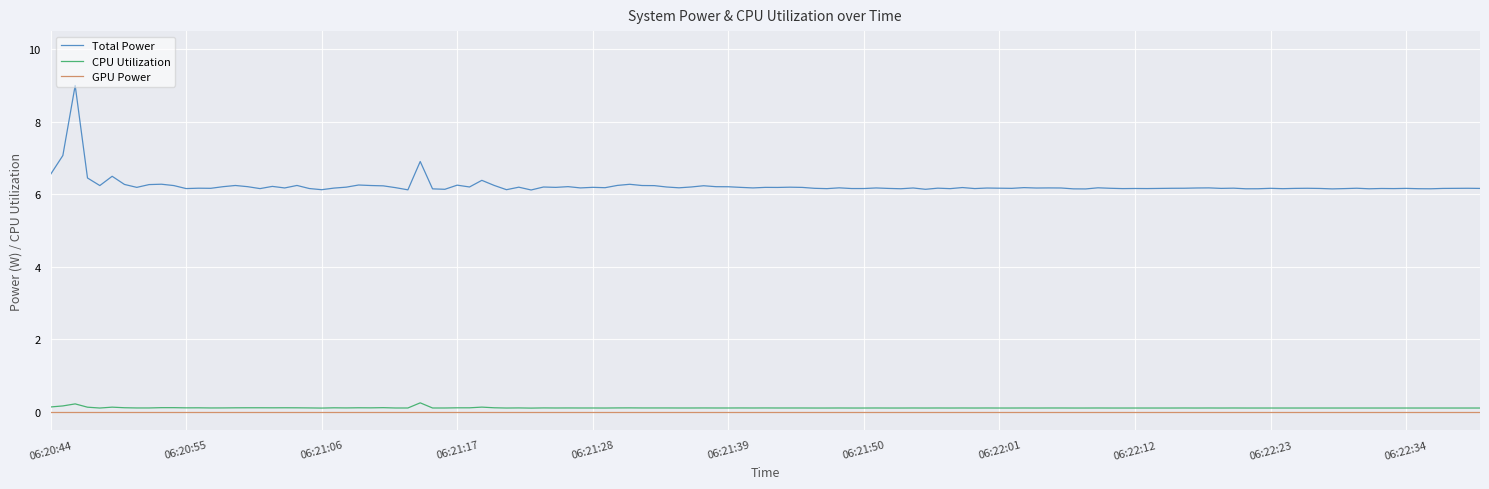

Does the chart have visible grid lines?

Yes